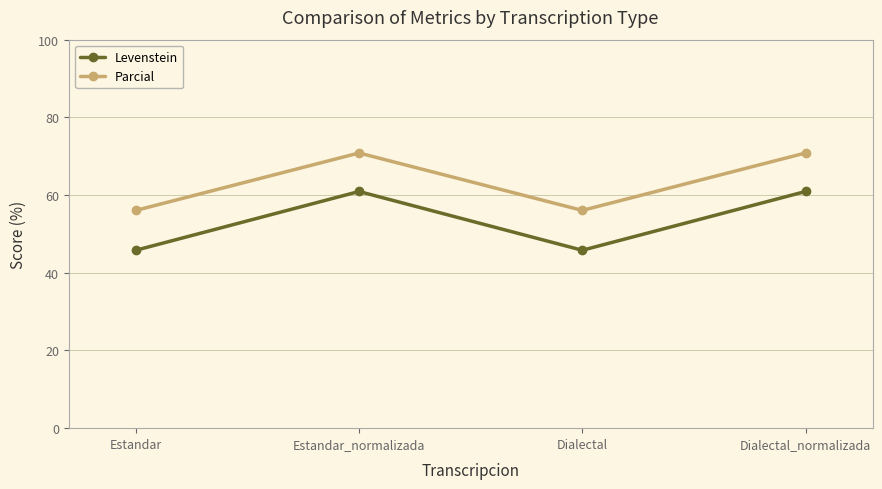

Where does the Levenstein series first go above 60?

Estandar_normalizada